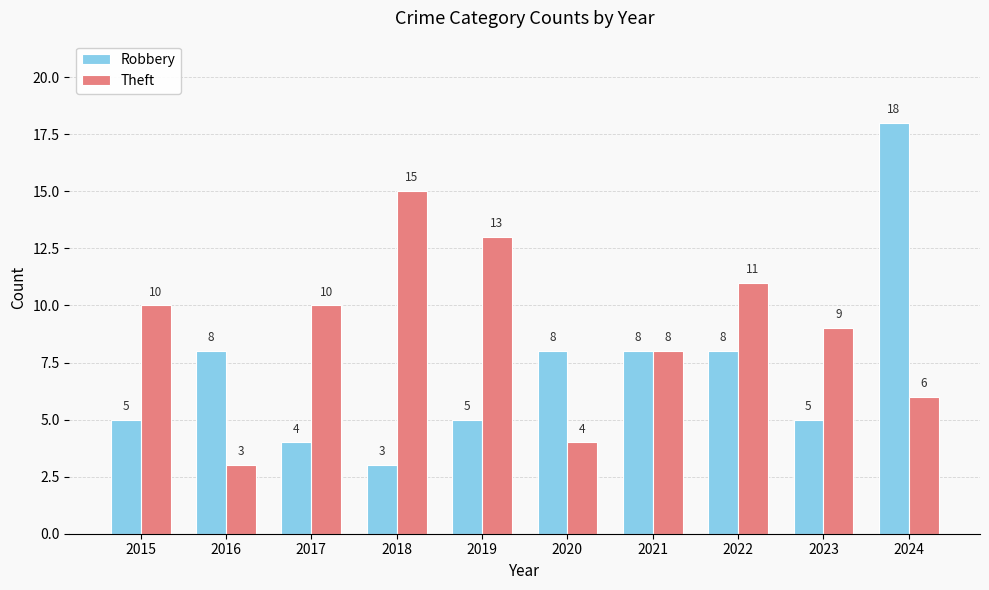

What is the difference between the highest and lowest values at 2015?

5